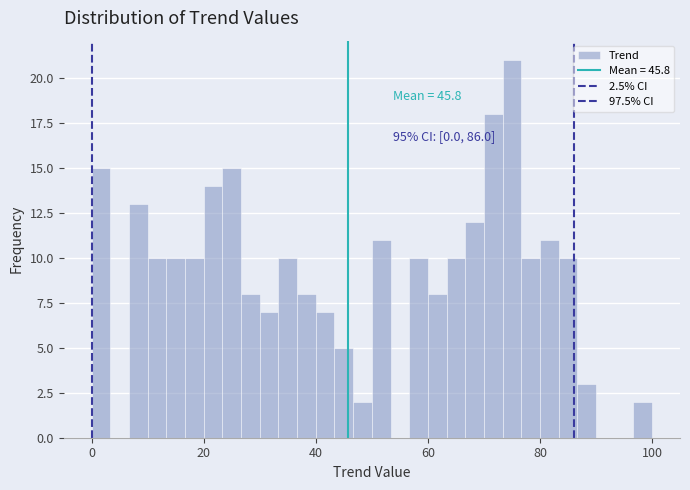

Read against the x-axis, roughly where is the centre of the tallest bar?

76